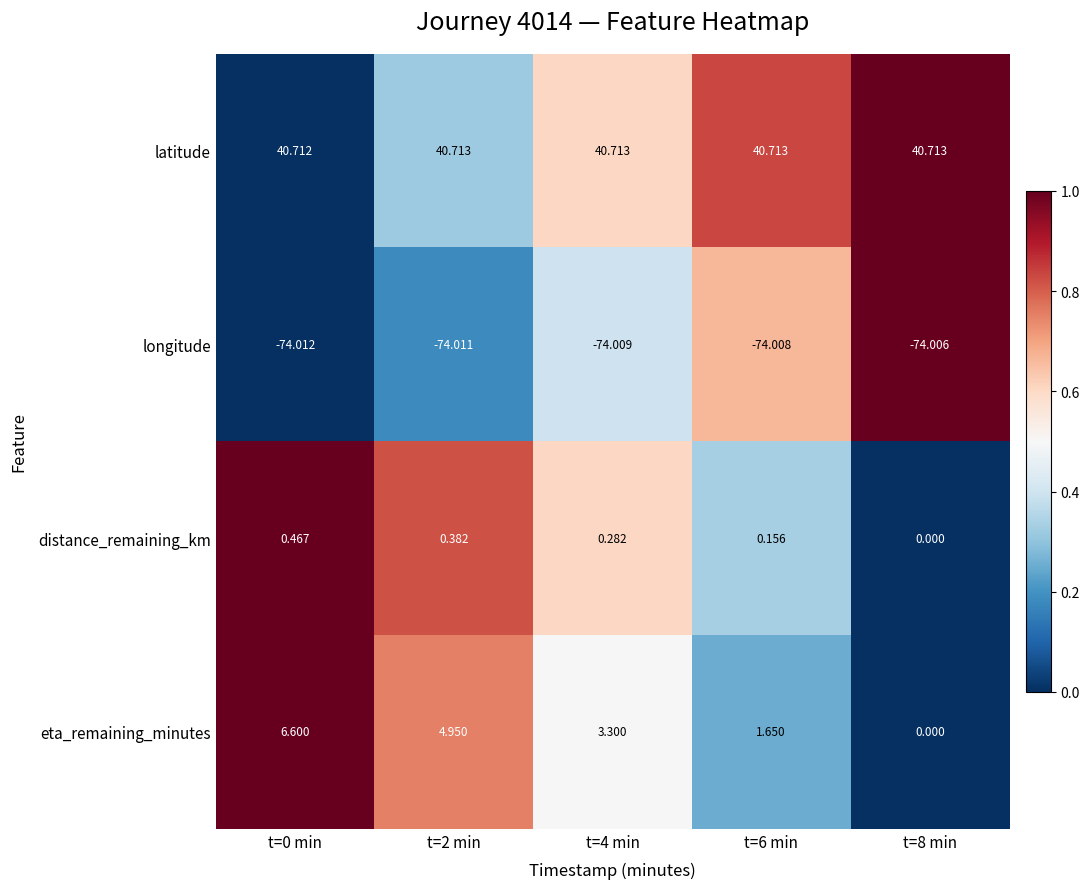

Which series has the largest total across all categories?

latitude